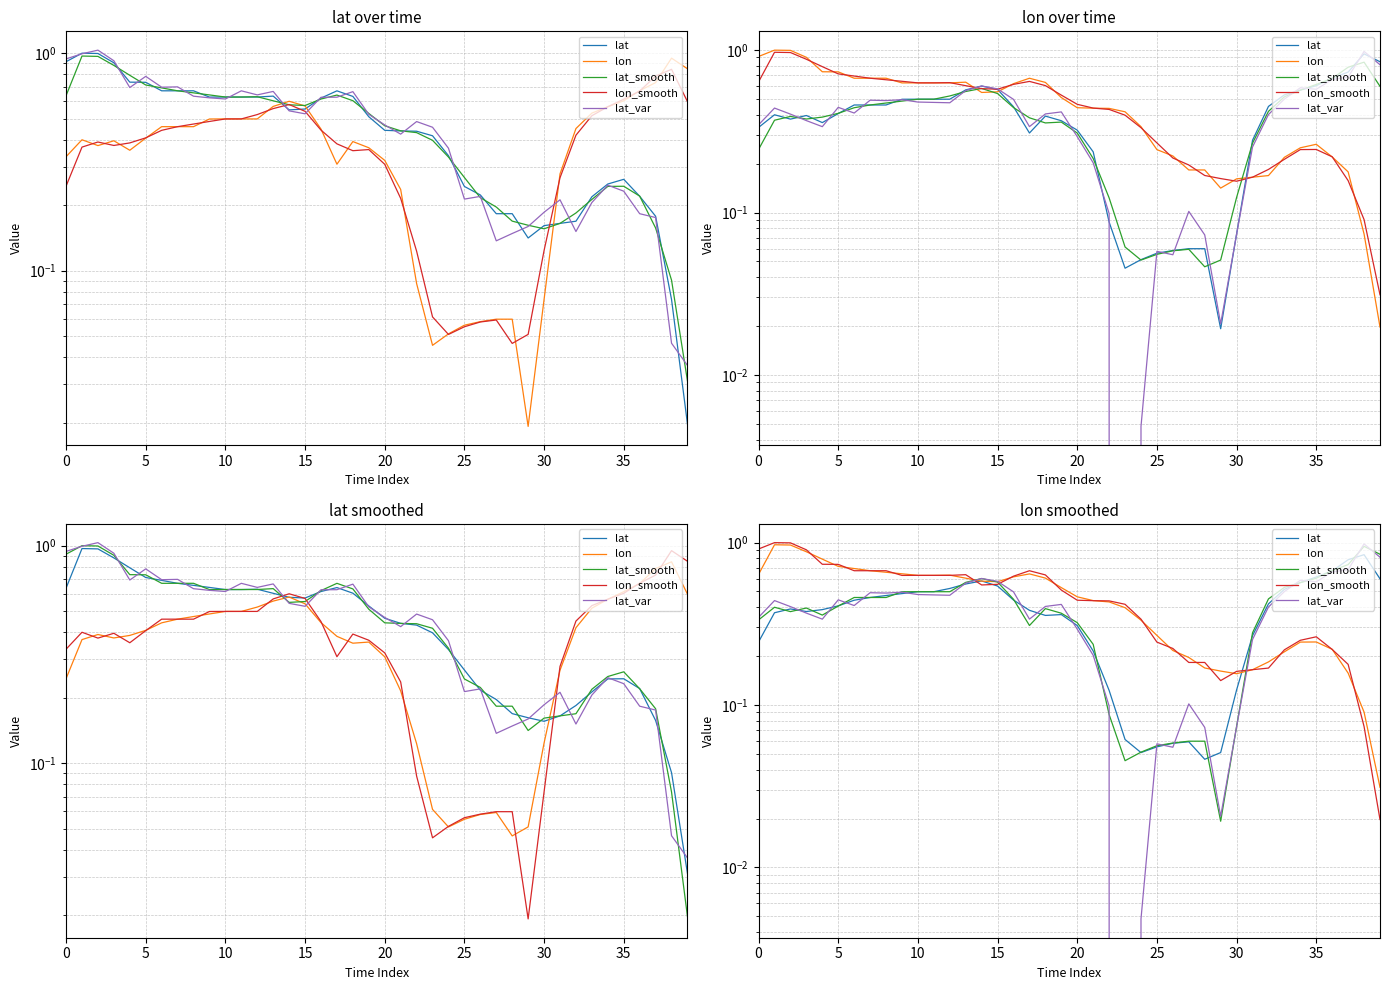

Reading left to right, list all the values displayed in this chart.

lat: 0.2	0.4	0.4	0.4	0.4	0.4	0.4	0.5	0.5	0.5	0.5	0.5	0.5	0.6	0.6	0.5	0.4	0.4	0.4	0.4	0.3	0.2	0.1	0.1	0.1	0.1	0.1	0.1	0.0	0.1	0.1	0.3	0.4	0.5	0.6	0.6	0.7	0.8	0.8	0.6
lon: 0.6	1.0	1.0	0.9	0.8	0.7	0.7	0.7	0.7	0.6	0.6	0.6	0.6	0.6	0.6	0.6	0.6	0.6	0.6	0.5	0.5	0.4	0.4	0.4	0.3	0.3	0.2	0.2	0.2	0.2	0.2	0.2	0.2	0.2	0.2	0.2	0.2	0.2	0.1	0.0
lat_smooth: 0.3	0.4	0.4	0.4	0.4	0.4	0.5	0.5	0.5	0.5	0.5	0.5	0.5	0.6	0.6	0.6	0.4	0.3	0.4	0.4	0.3	0.2	0.1	0.0	0.1	0.1	0.1	0.1	0.1	0.0	0.1	0.3	0.4	0.5	0.6	0.6	0.7	0.7	0.9	0.8
lon_smooth: 0.9	1.0	1.0	0.9	0.7	0.7	0.7	0.7	0.7	0.6	0.6	0.6	0.6	0.6	0.5	0.6	0.6	0.7	0.6	0.5	0.4	0.4	0.4	0.4	0.3	0.2	0.2	0.2	0.2	0.1	0.2	0.2	0.2	0.2	0.3	0.3	0.2	0.2	0.1	0.0
lat_var: 0.3	0.4	0.4	0.4	0.3	0.4	0.4	0.5	0.5	0.5	0.5	0.5	0.5	0.6	0.6	0.6	0.5	0.3	0.4	0.4	0.3	0.2	0.1	-0.0	0.0	0.1	0.1	0.1	0.1	0.0	0.1	0.3	0.4	0.5	0.6	0.6	0.7	0.7	1.0	0.8